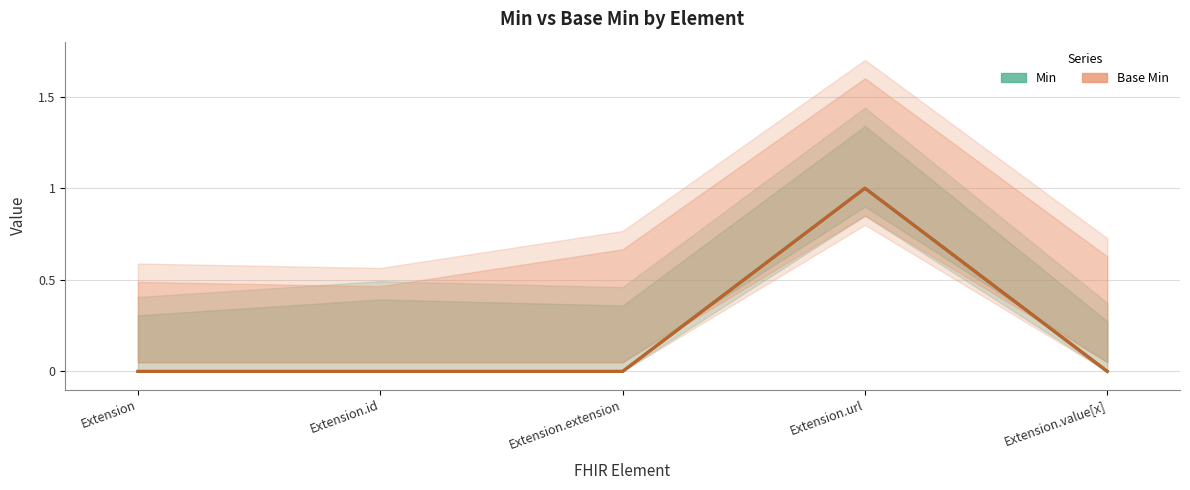

Is it true that Min equals 0 at Extension?

True